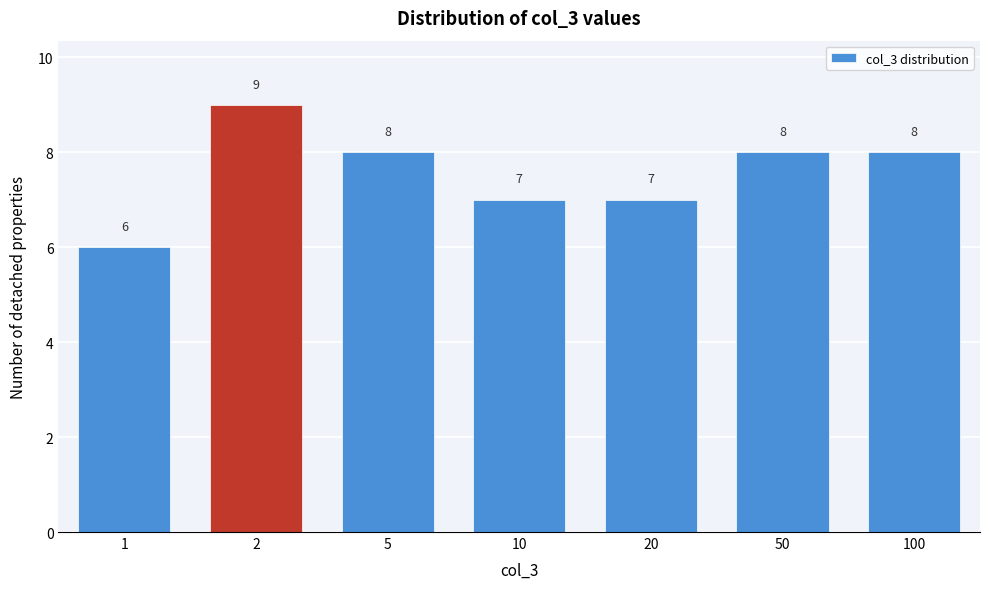

Reading left to right, extract all data points from this chart.

1=6	2=9	5=8	10=7	20=7	50=8	100=8